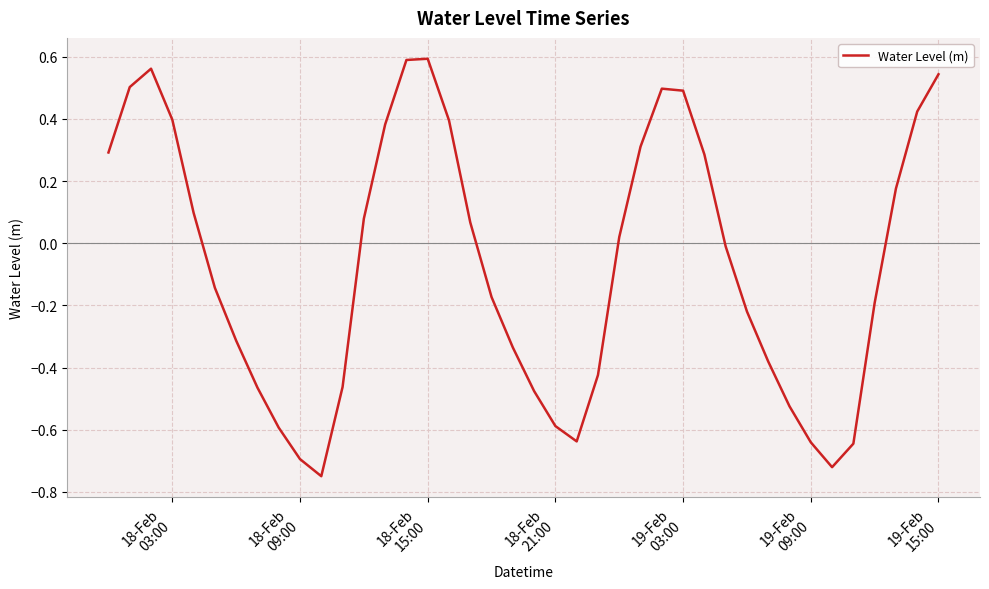

What is the value of the 40th point from the left?

0.5